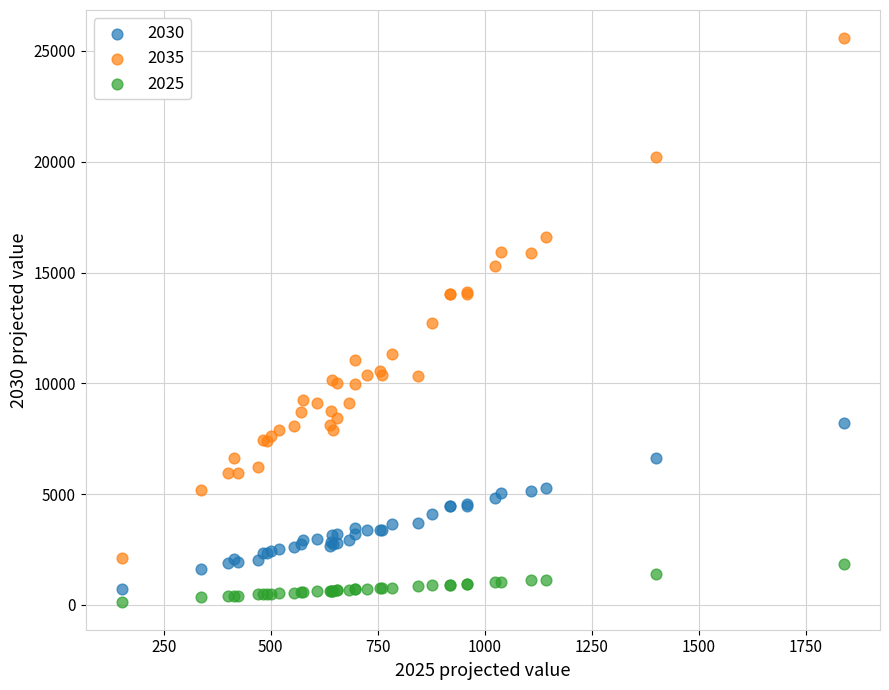

Which series reaches the maximum Y coordinate?

2035